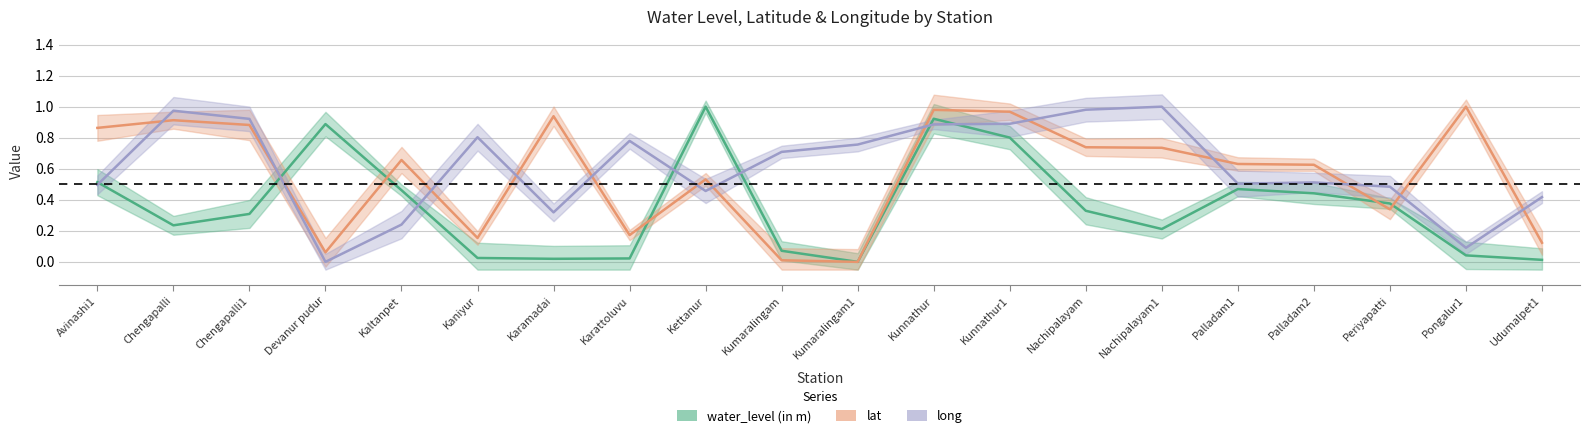

Which series has the widest spread of values?

water_level (in m)